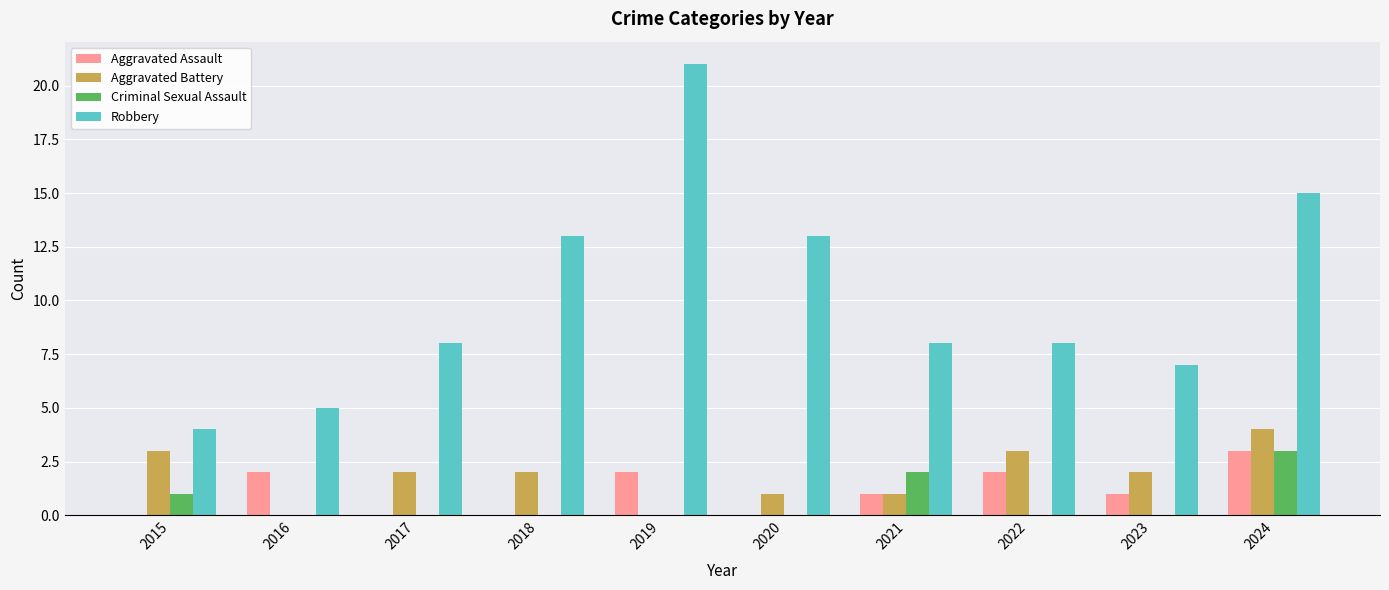

What is the highest value of the Criminal Sexual Assault series?

3